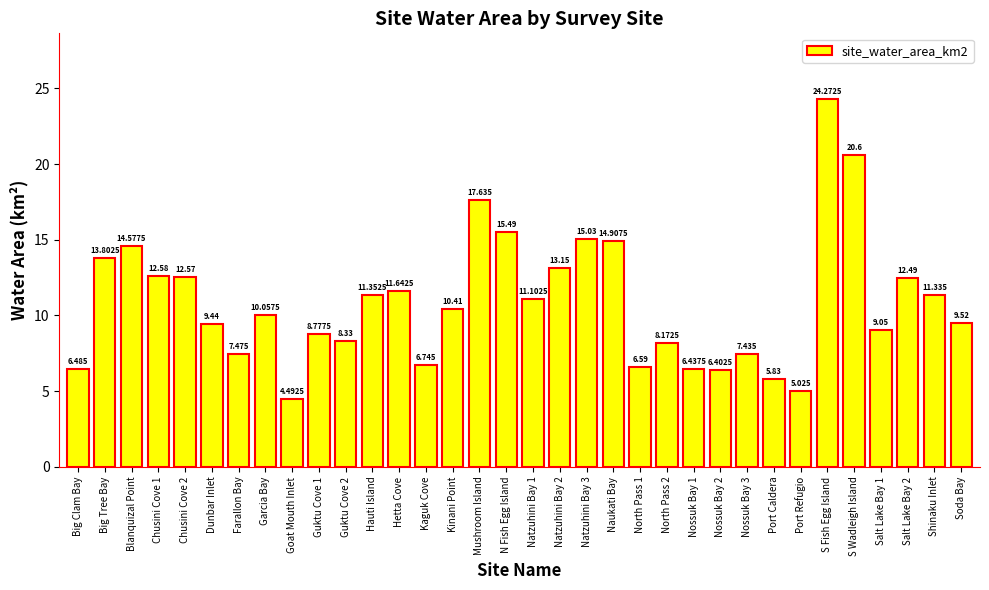

What is the difference between the maximum and minimum values?

19.8